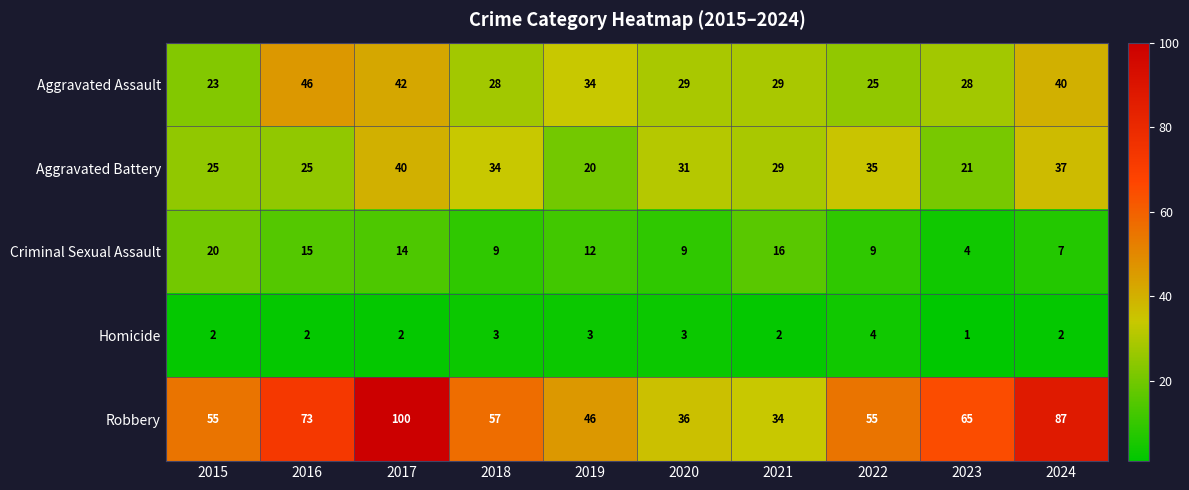

The value of Aggravated Battery at 2021 is 29. True or false?

True